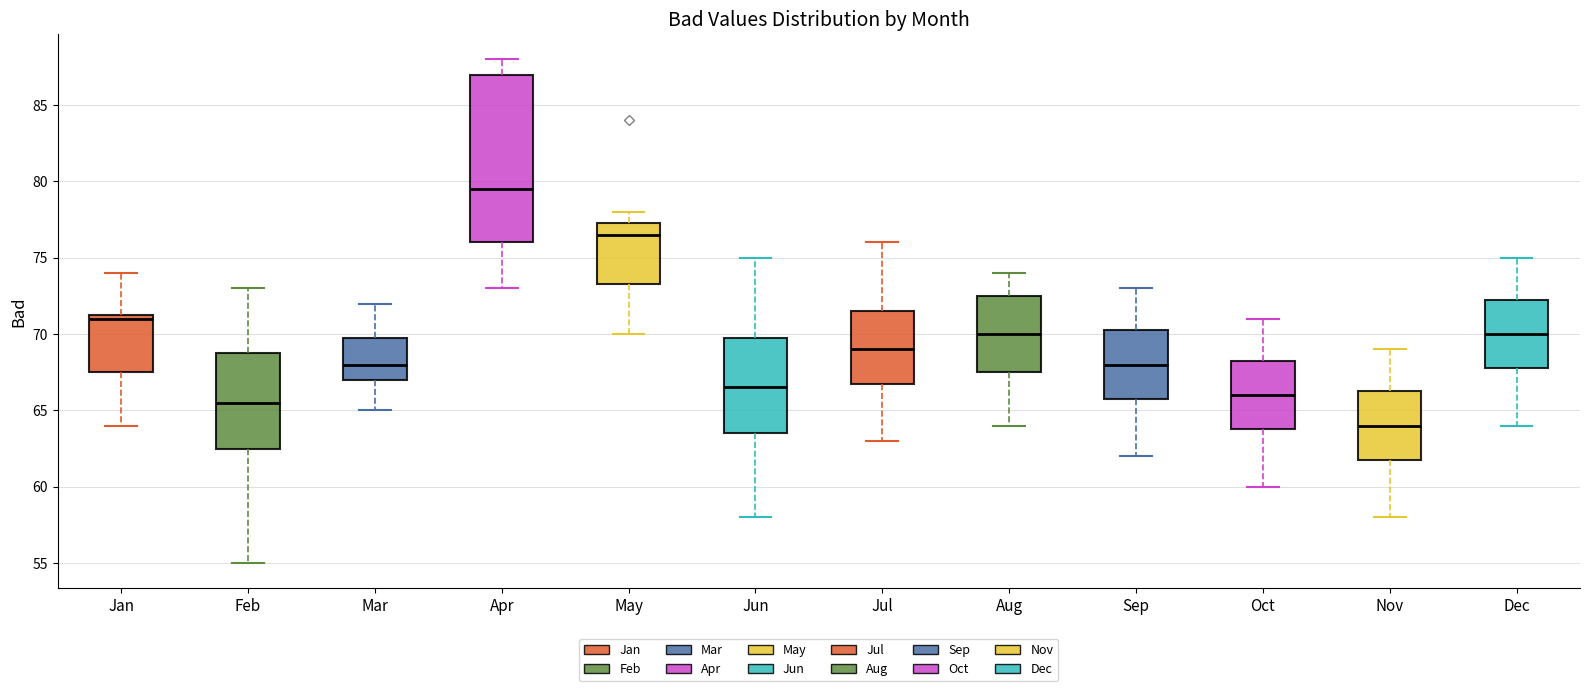

Which box's median line is the highest?

Apr